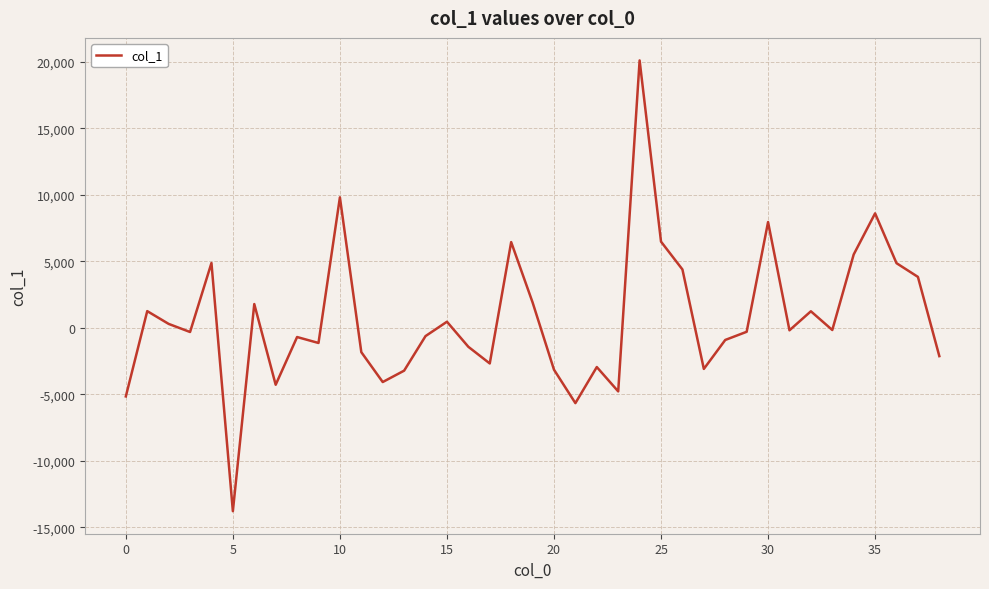

What is the difference between the maximum and minimum values?

33892.0